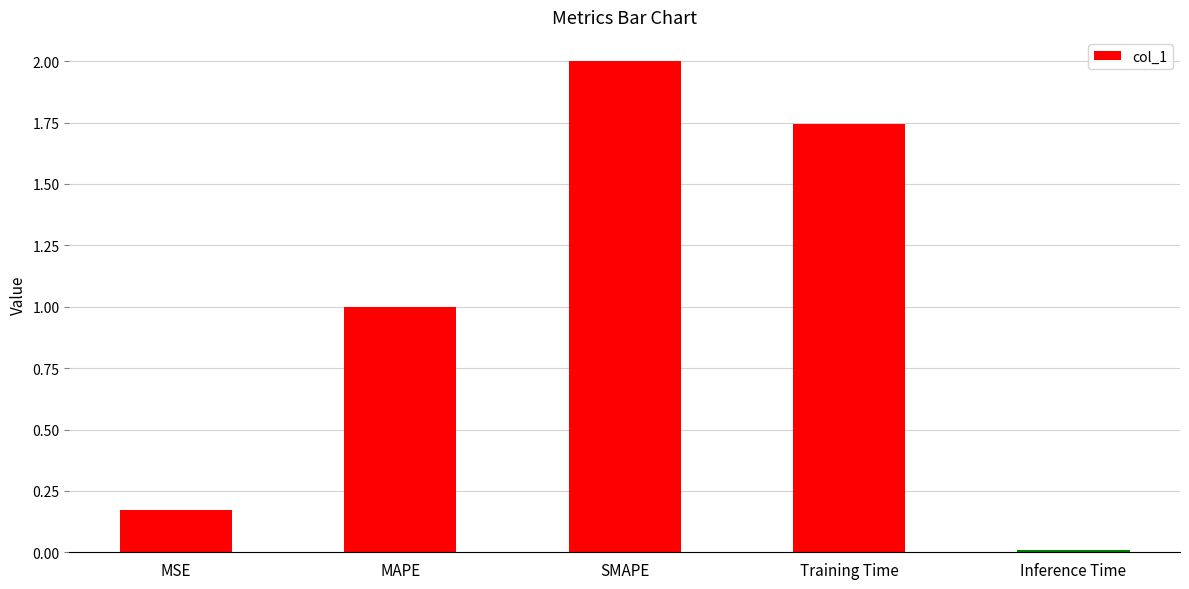

What is the maximum value shown in the chart?

2.0